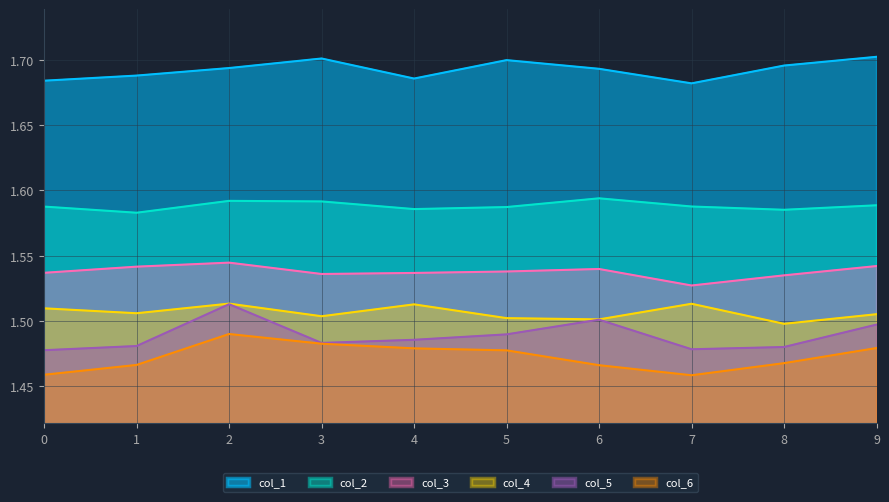

Which series has the largest range (max minus min)?

col_5